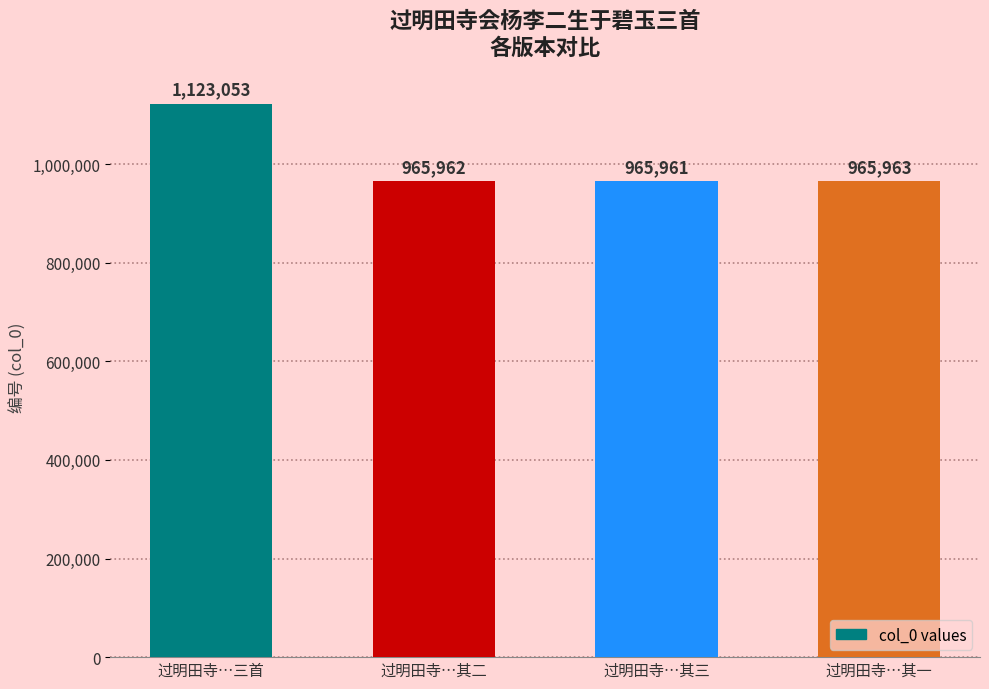

Reading right to left, list all the values displayed in this chart.

965963	965961	965962	1123053